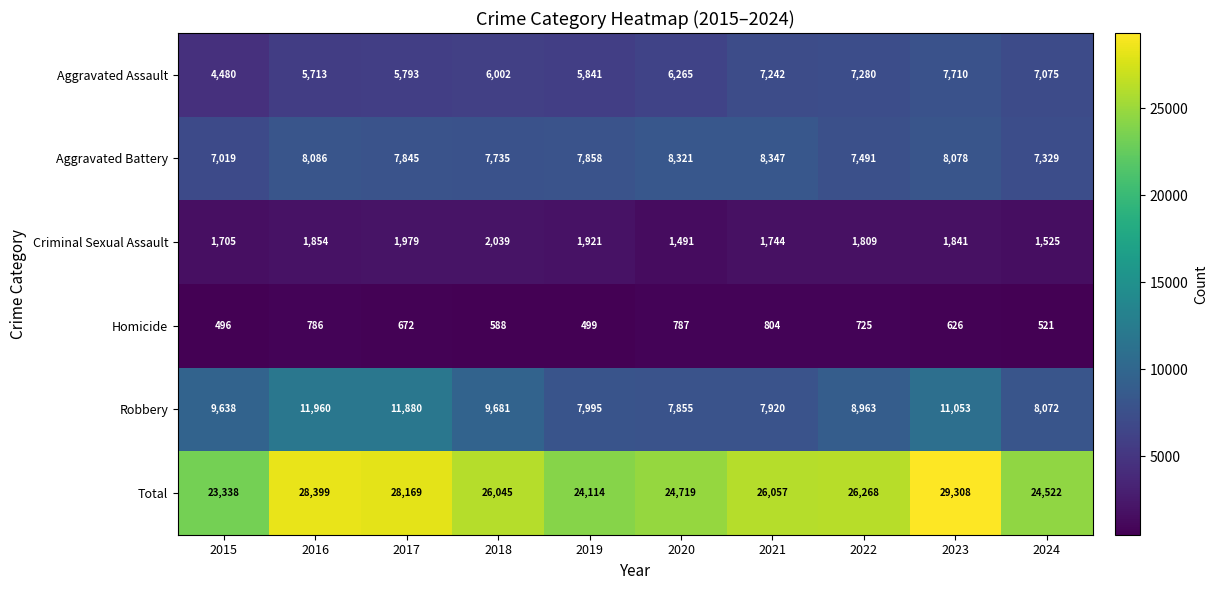

What is the sum of the Criminal Sexual Assault values at 2017 and 2015?

3684